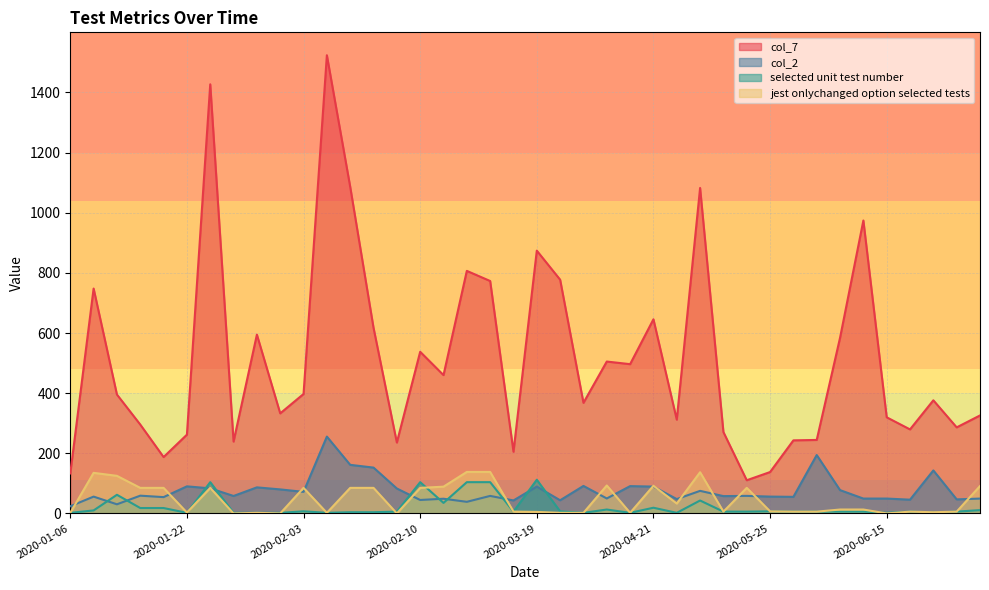

True or false: jest onlychanged option selected tests and selected unit test number intersect in this chart.

True